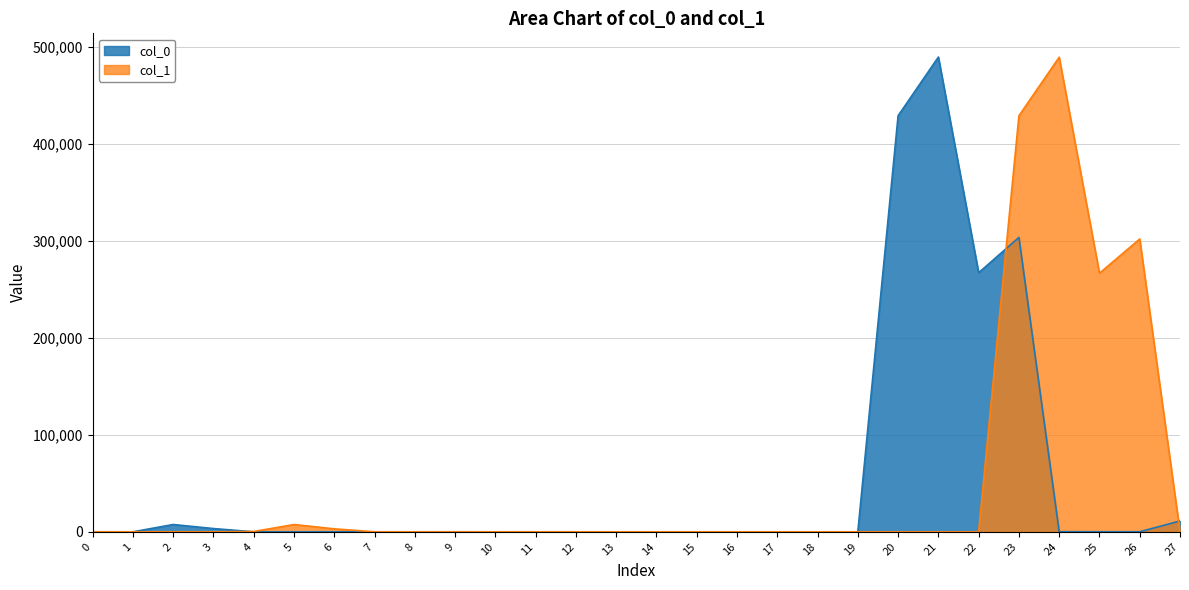

What is the difference between the highest and lowest values at 9?

37.7